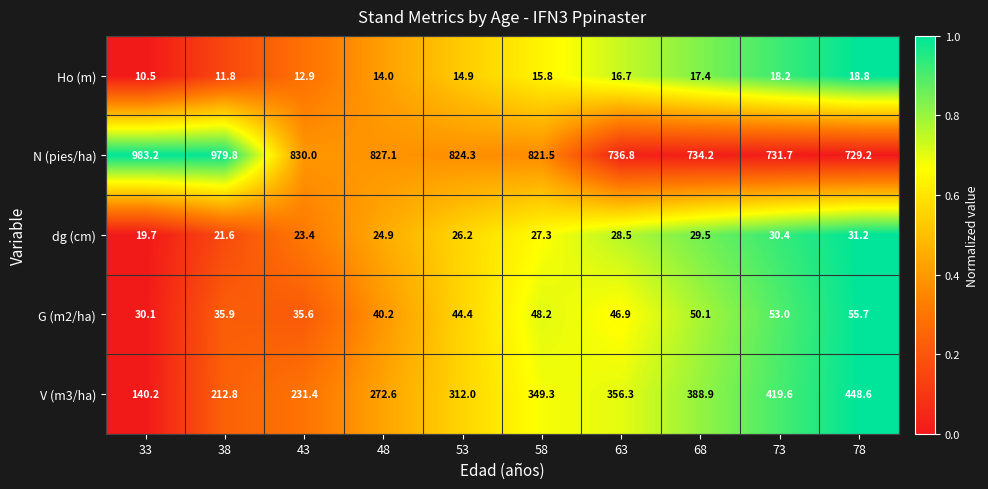

Where does the Ho (m) series first go above 15?

58